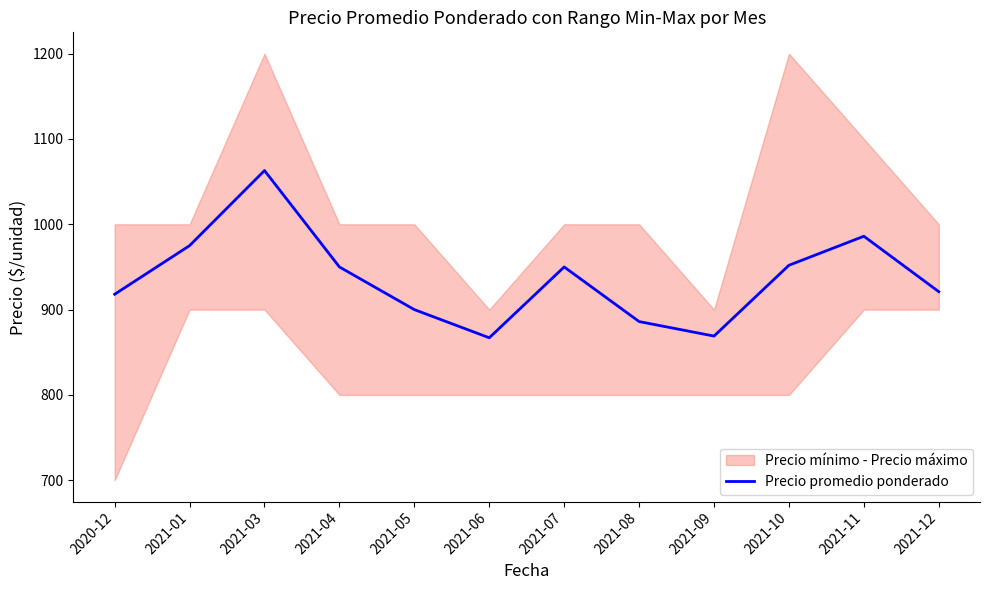

What is the lowest value of the Precio promedio ponderado series?

867